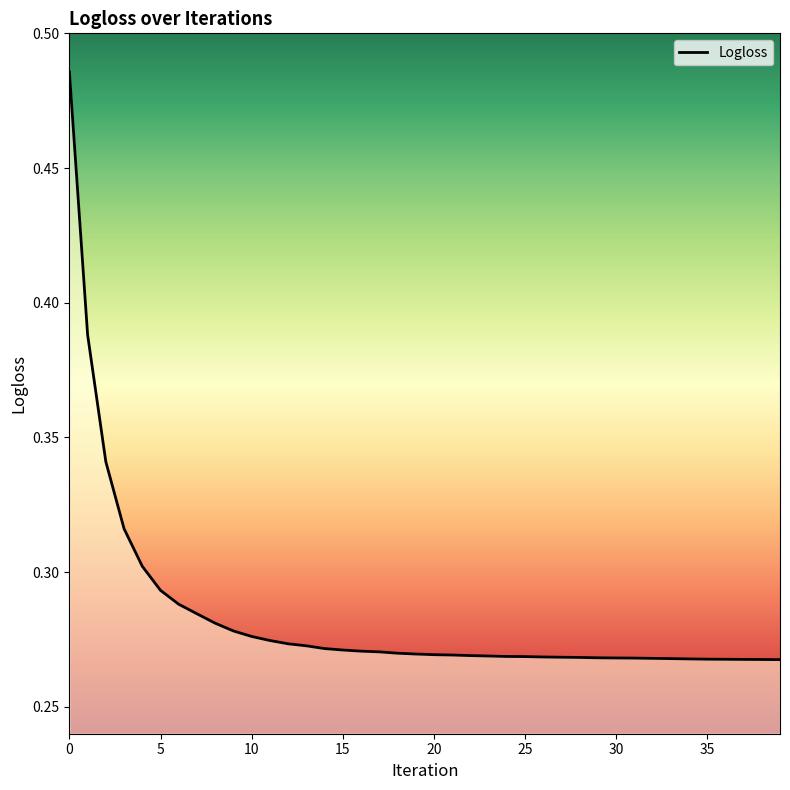

Does the chart display data point markers on the line(s)?

No